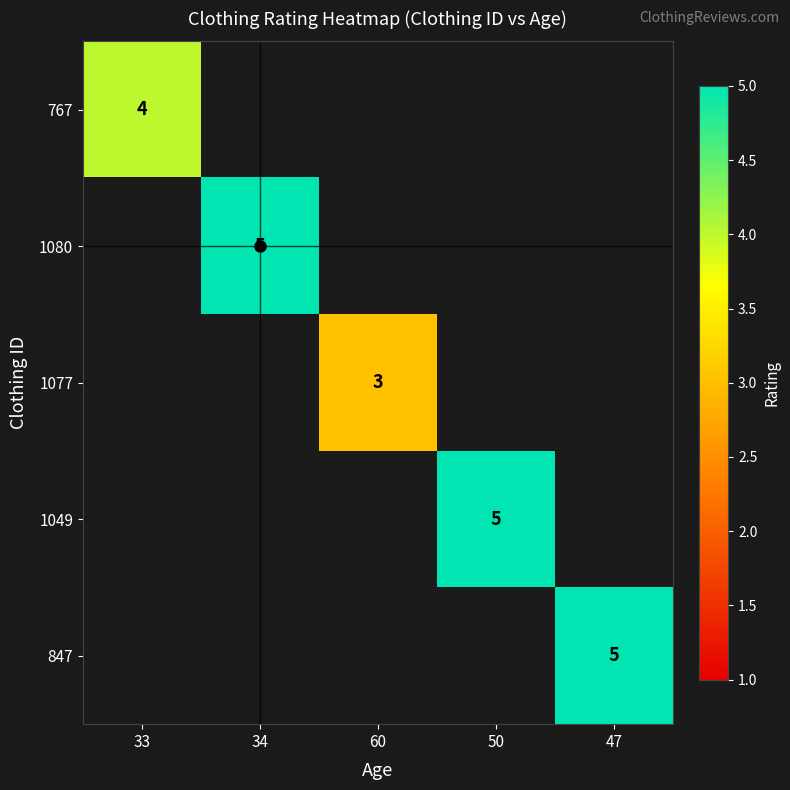

The 767 series shows 6.8 at 33. True or false?

False